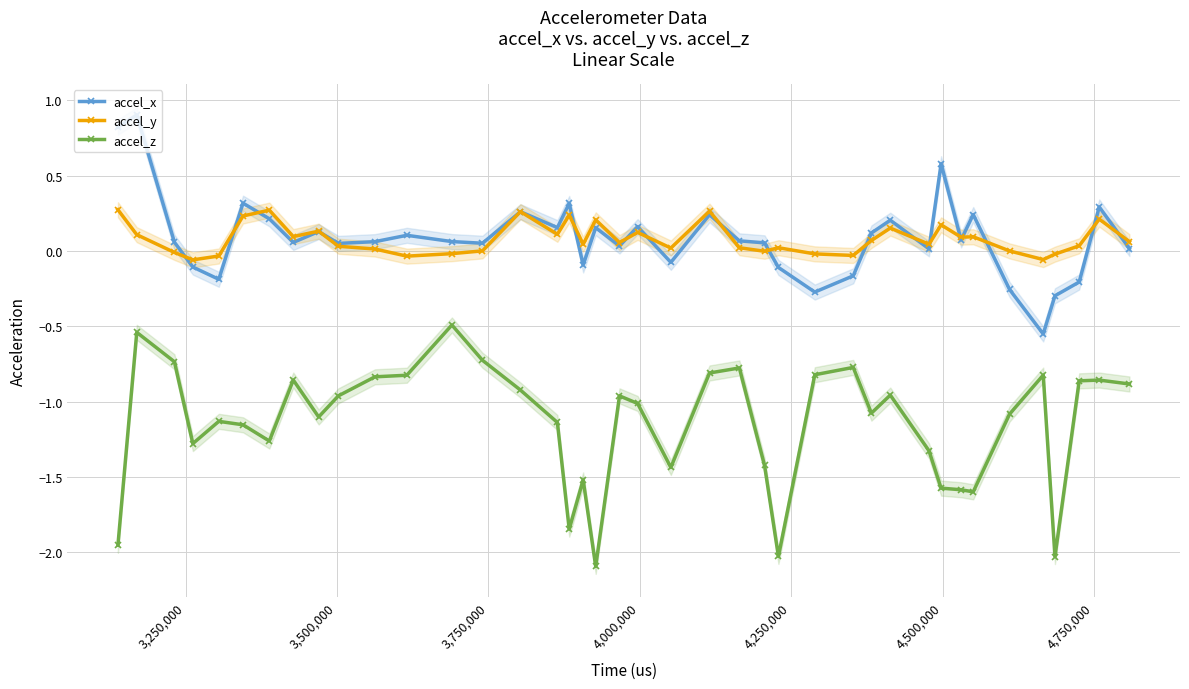

What is the lowest value of the accel_z series?

-2.1